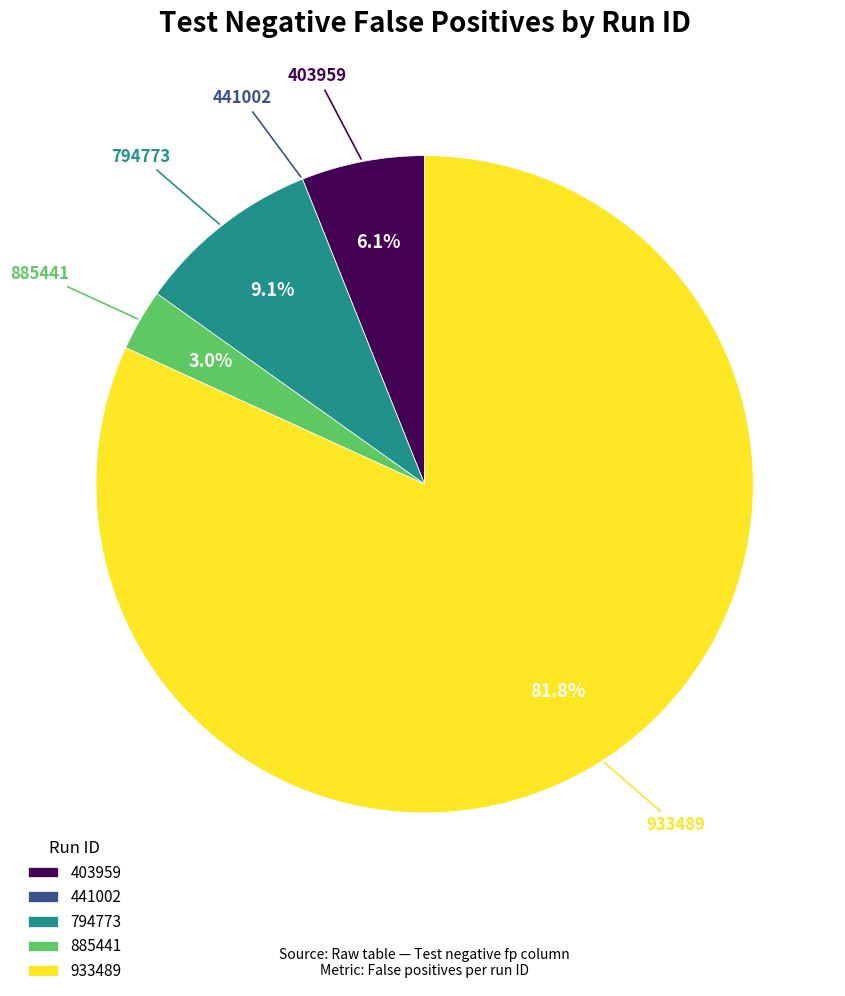

Which slice is the largest?

933489